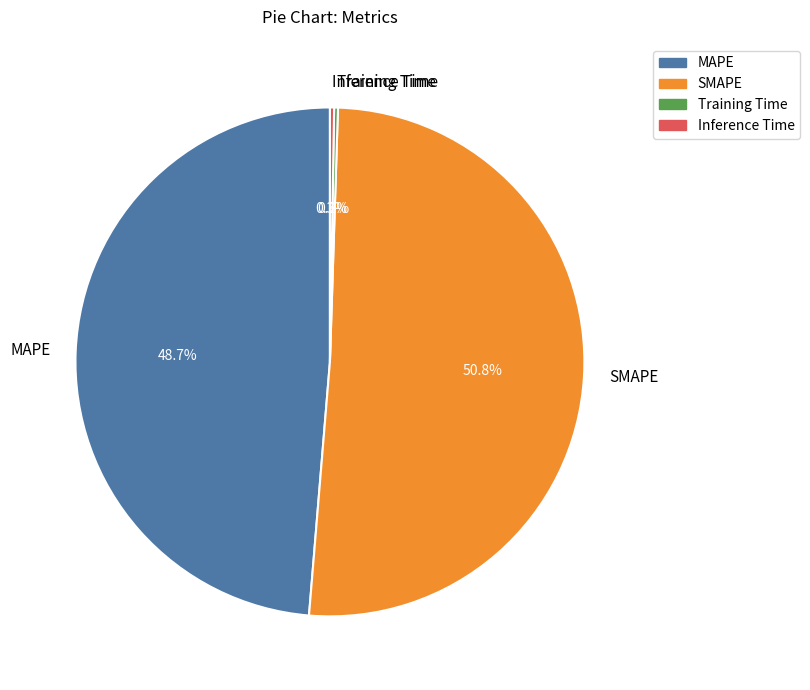

The SMAPE slice represents 38% of the pie. True or false?

False